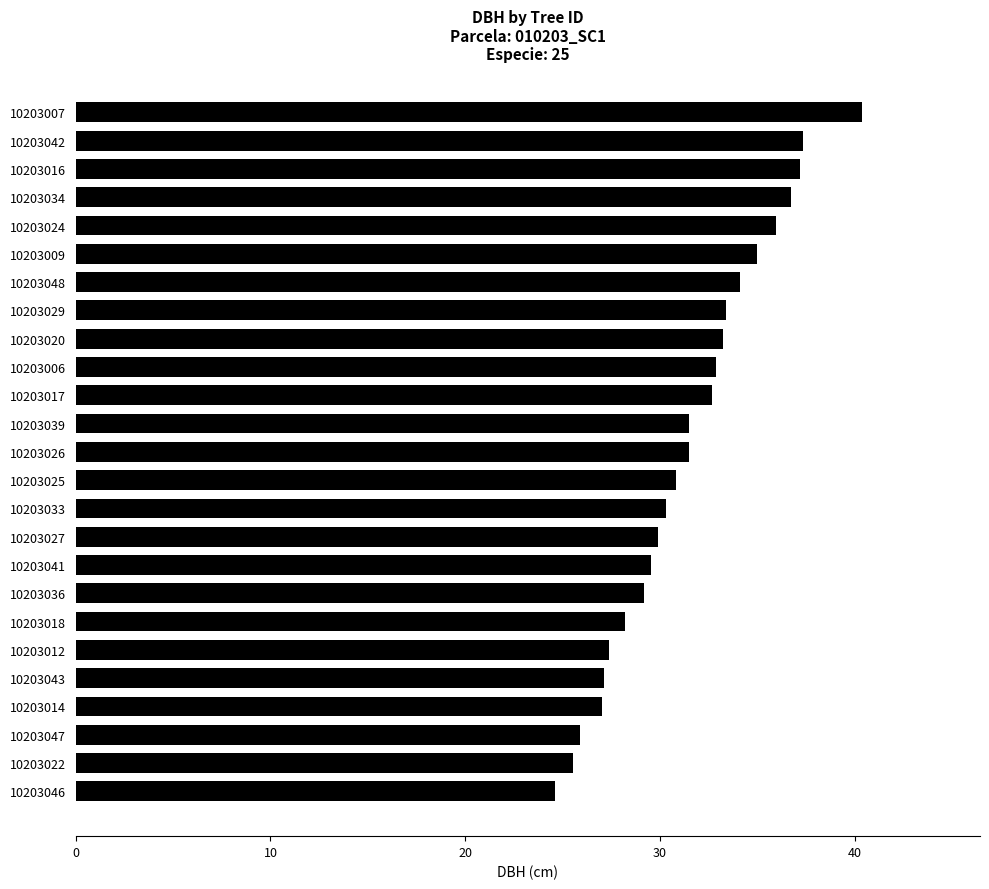

What is the greatest value displayed?

40.4